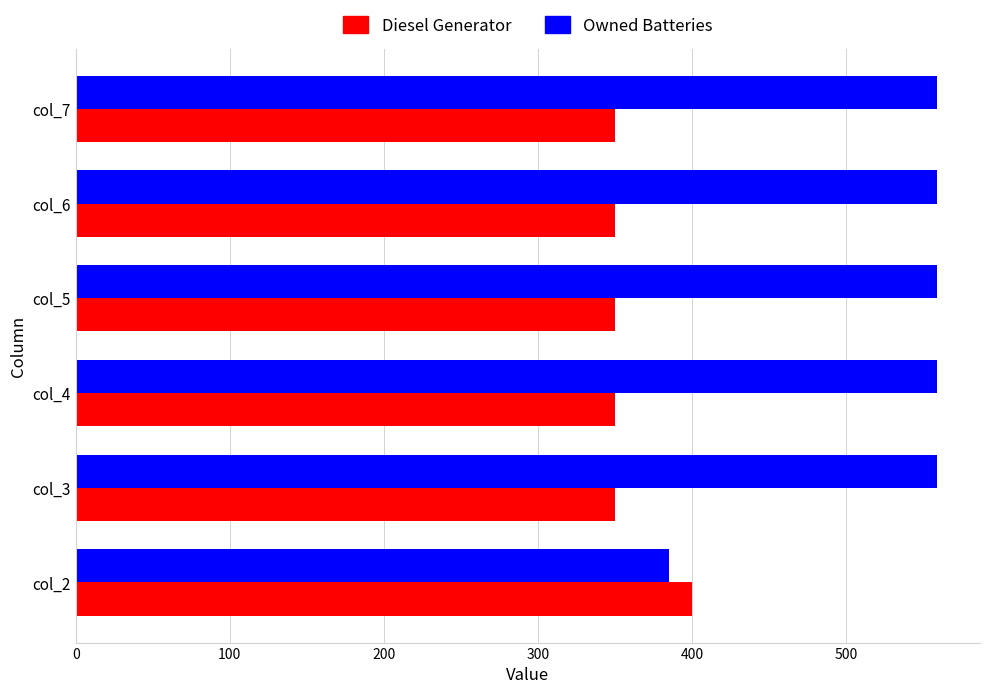

What is the sum of the Owned Batteries values at col_6 and col_4?

1118